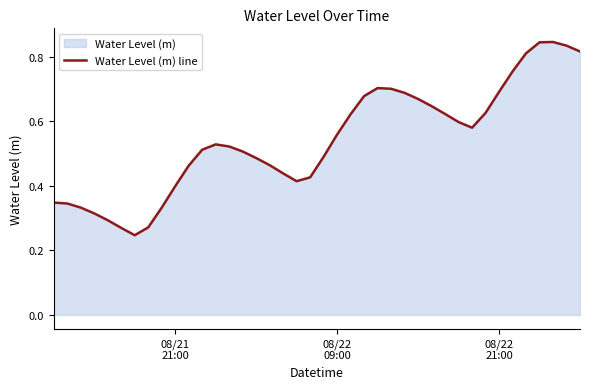

How many lines are shown in the chart?

1